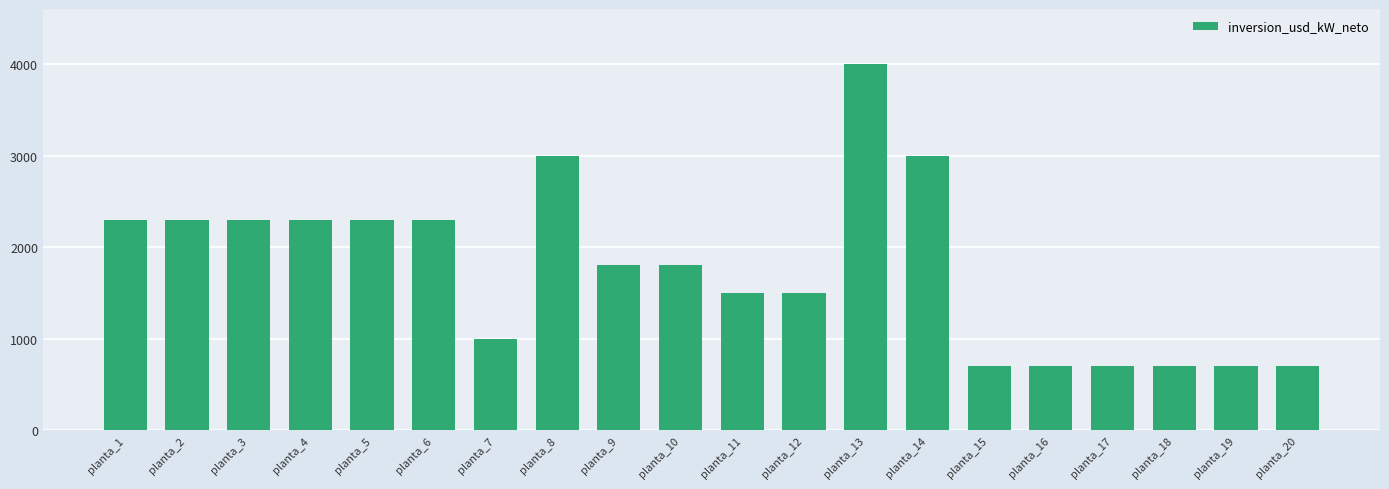

What is the greatest value displayed?

4000